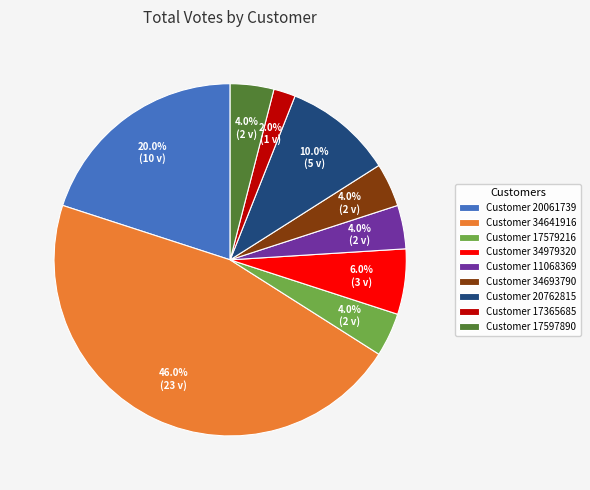

Approximately how many times larger is the value at Customer 34693790 compared to Customer 17597890?

1.0